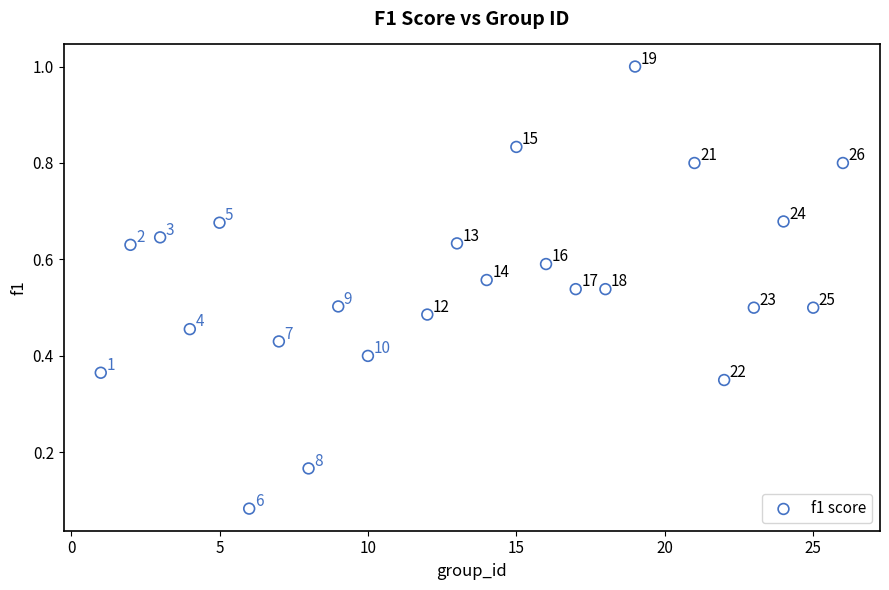

What is the range of Y values (max minus min)?

0.9